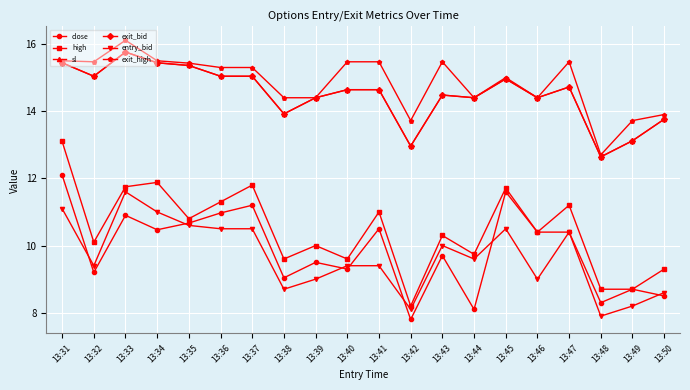

Read the exit_high value at 13:42.

13.7